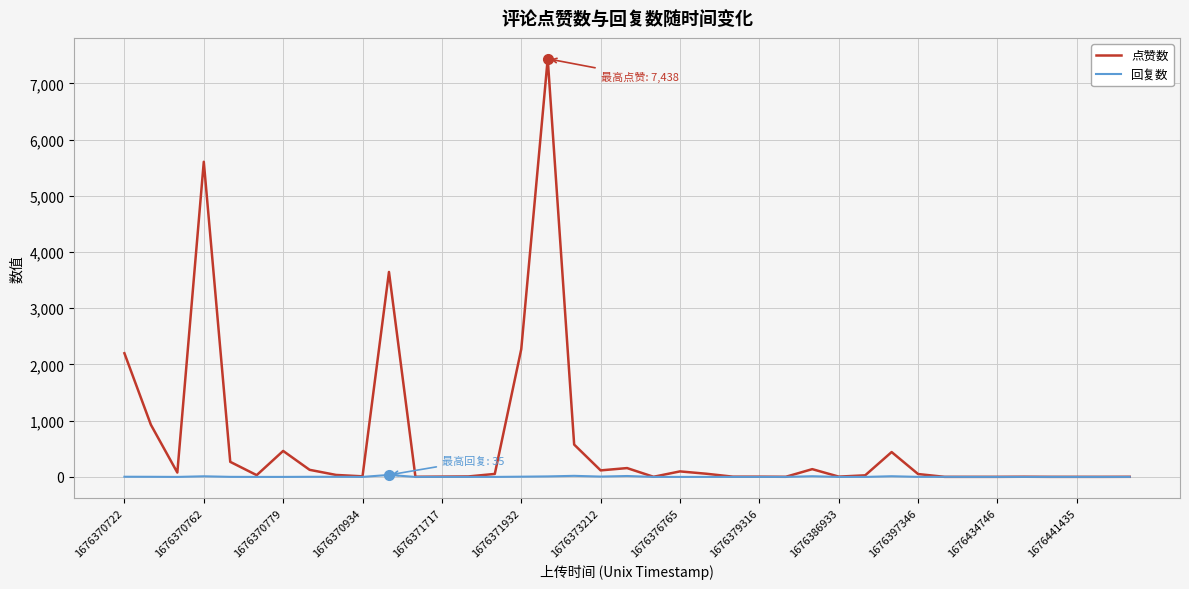

Which series has the largest range (max minus min)?

点赞数